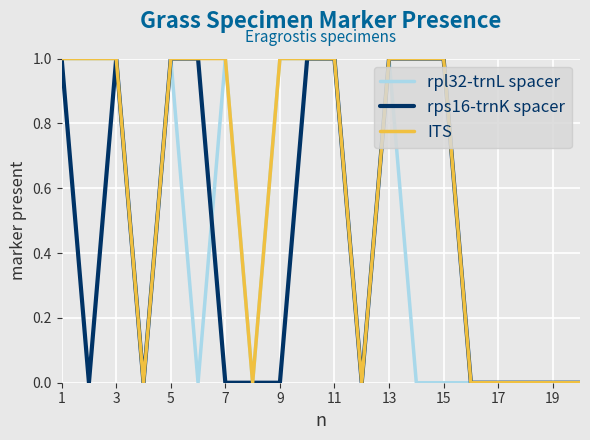

Which series has the largest total across all categories?

ITS